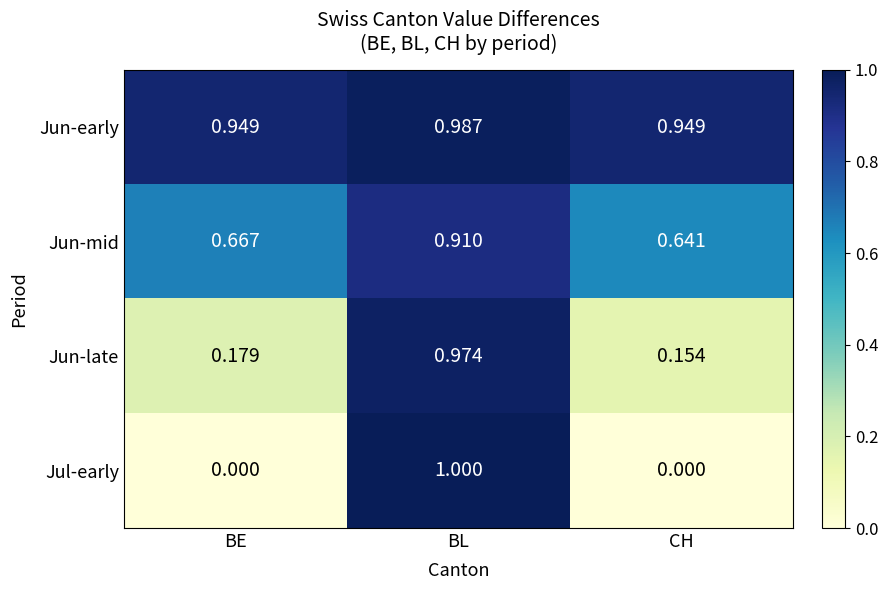

What is the maximum value shown in the chart?

1.0